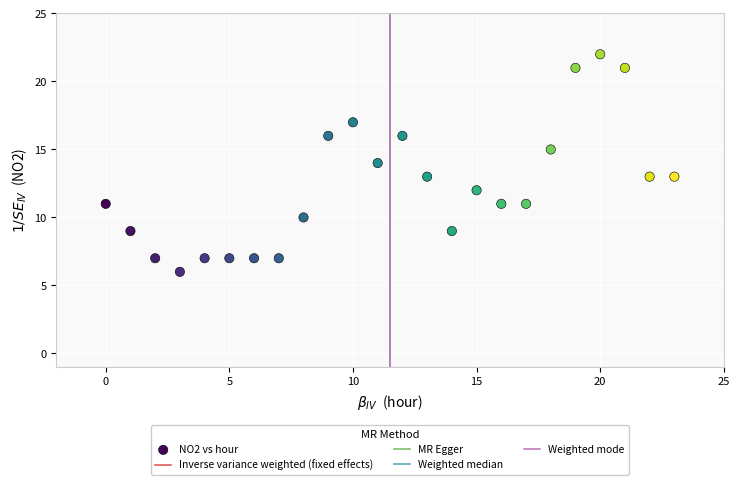

What is the range of Y values (max minus min)?

16